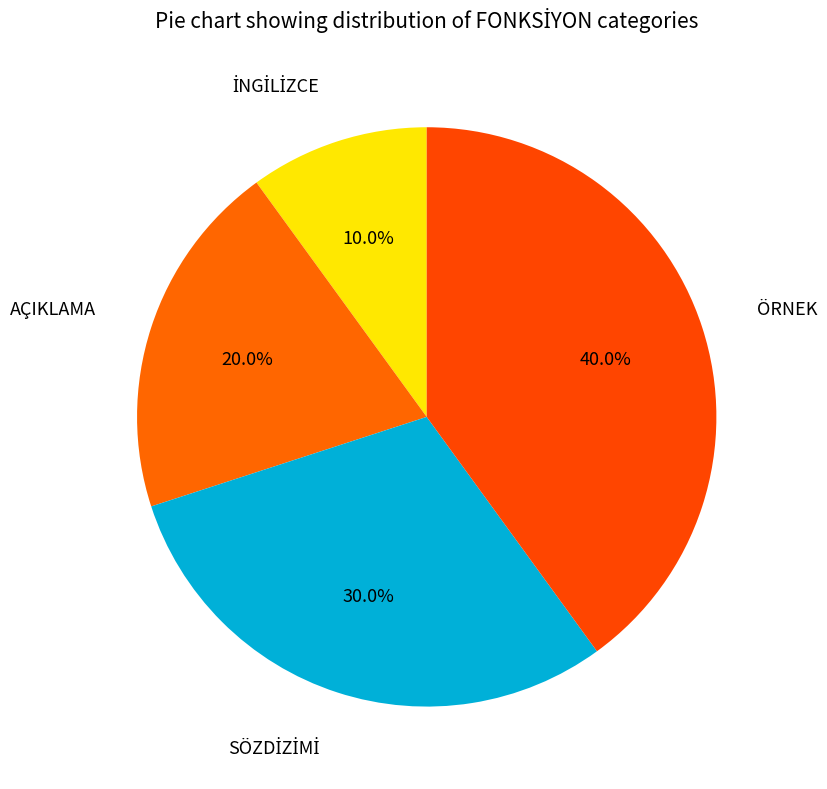

Count the number of slices in the pie.

4